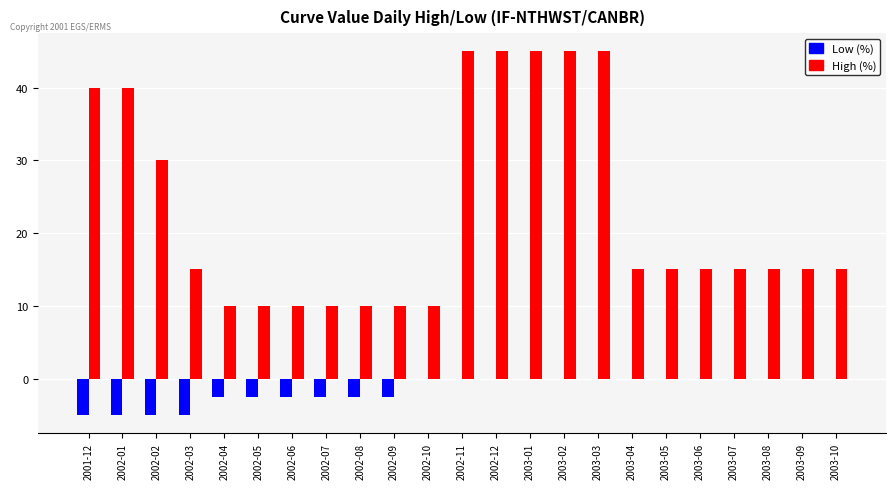

Count the number of data series in this chart.

2